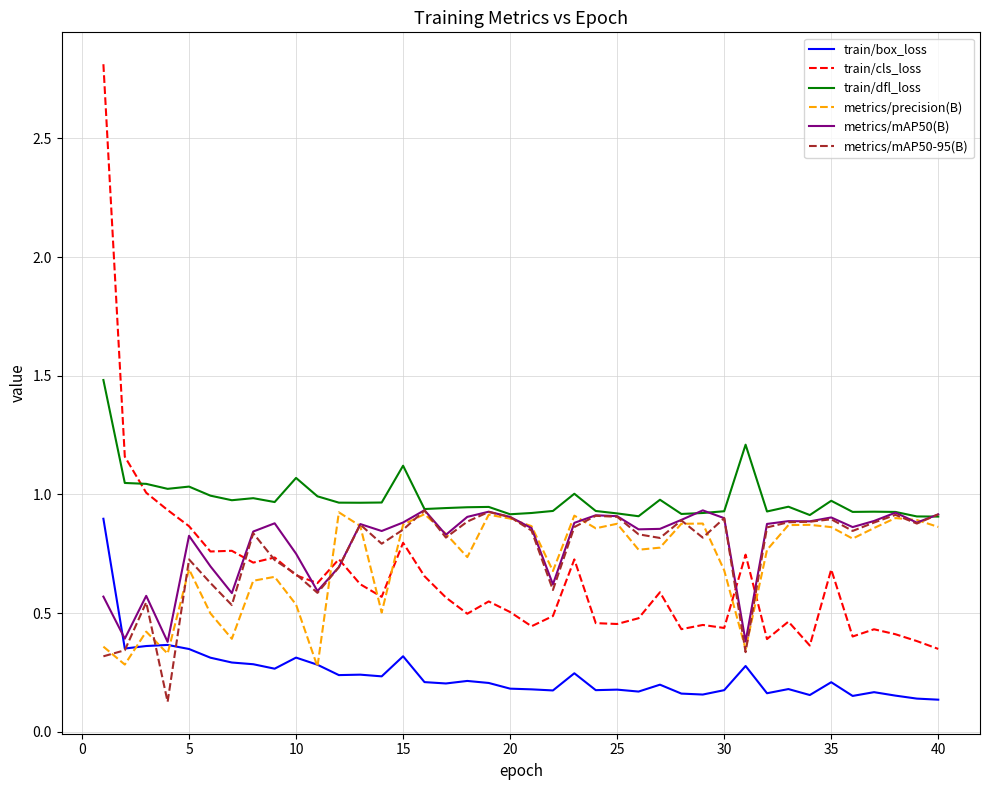

Which series has the largest range (max minus min)?

train/cls_loss